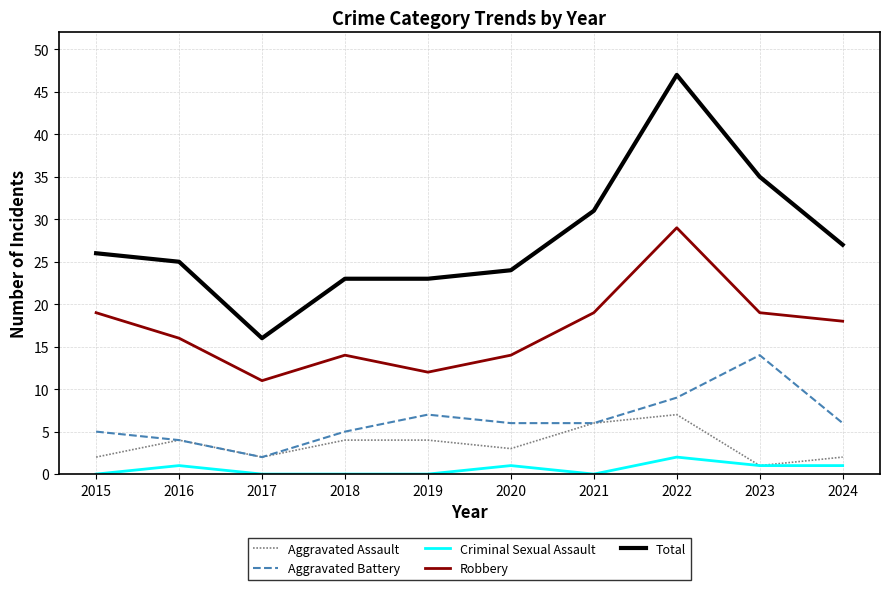

The Aggravated Battery series shows 2 at 2017. True or false?

True